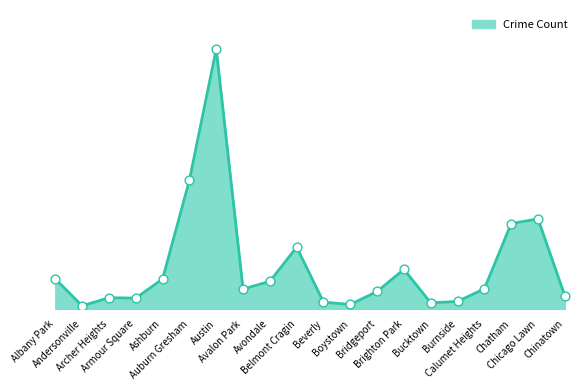

Which has a higher value, Andersonville or Burnside?

Burnside